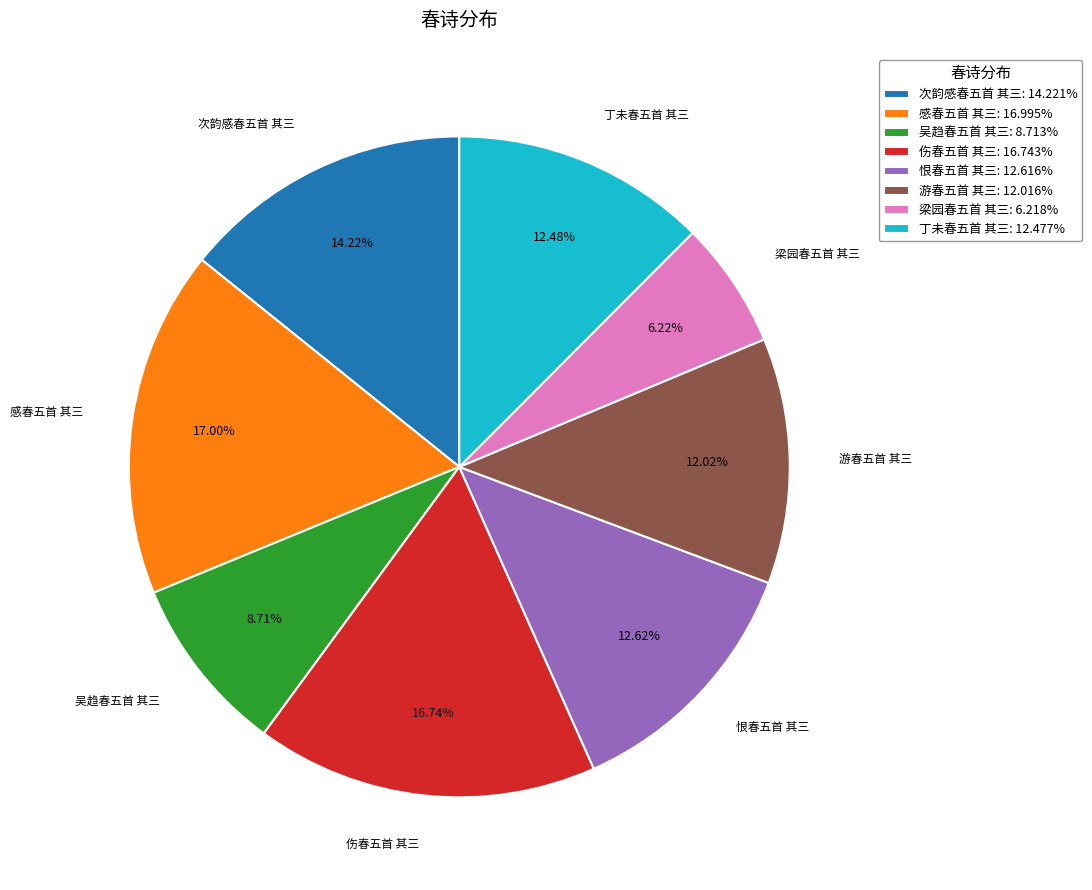

Is the sum of 梁园春五首 其三 and 吴趋春五首 其三 greater than half?

No